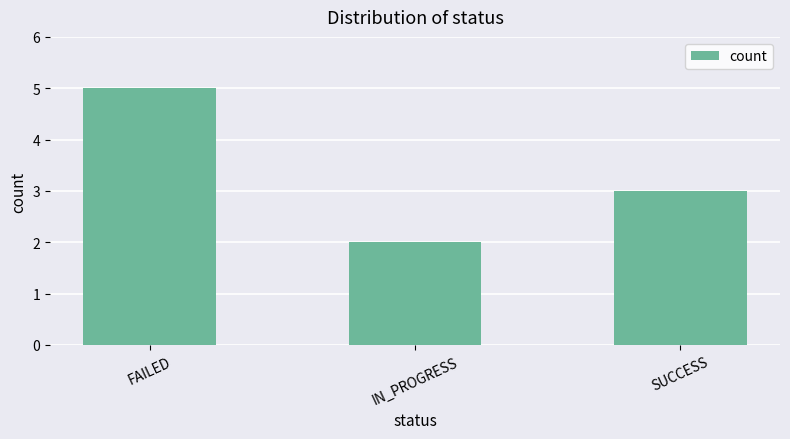

Is it true that the value at IN_PROGRESS is 2?

True